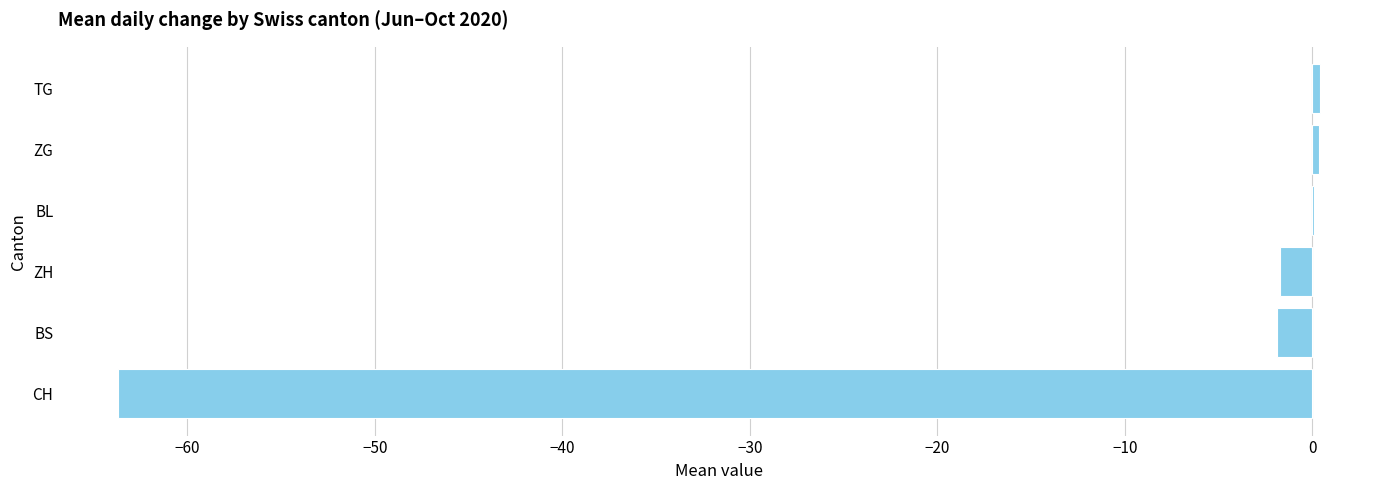

Read the value at CH.

-63.7